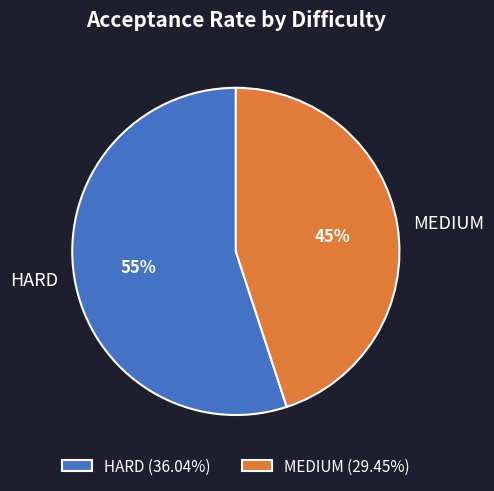

The HARD slice represents 47% of the pie. True or false?

False